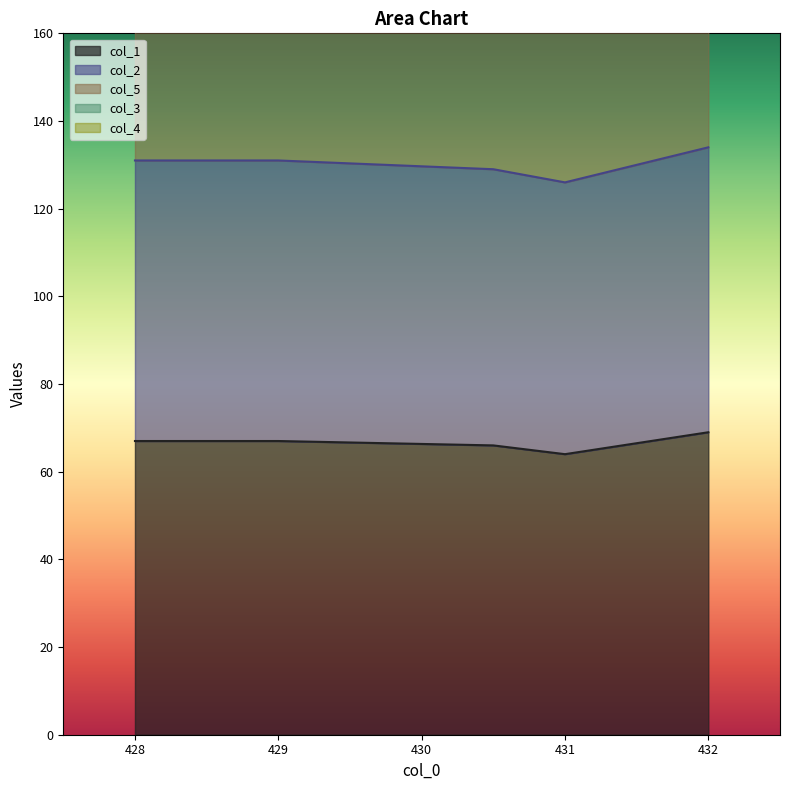

True or false: col_2 has a value of 64.0 at 429.0.

True